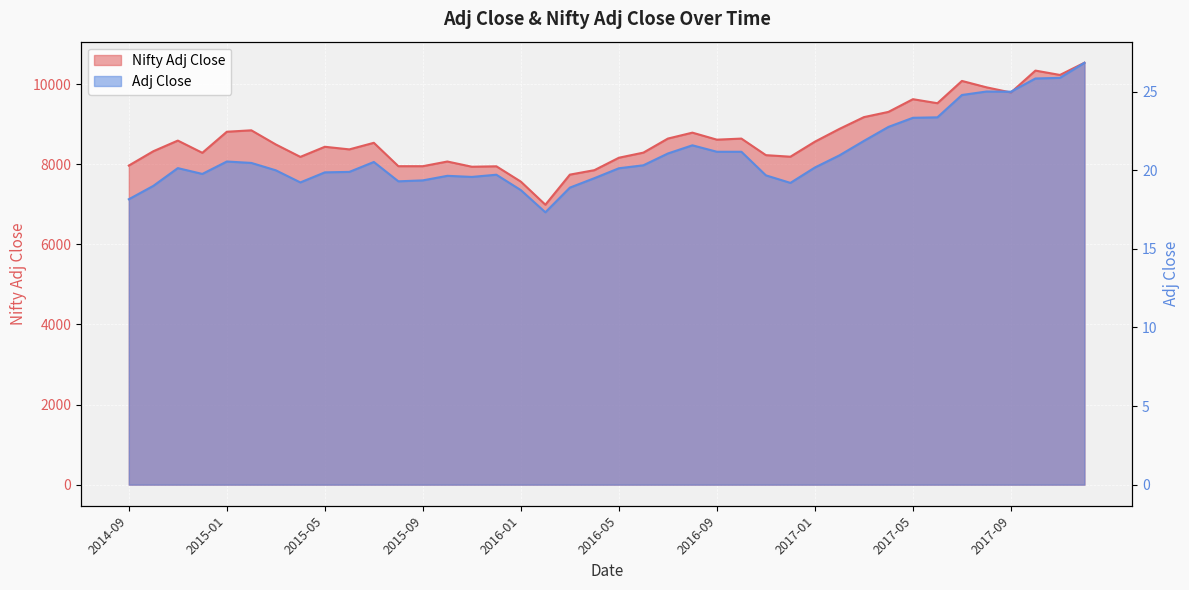

List the labels in order of Adj Close value, smallest first.

2016-02, 2014-09, 2016-01, 2016-03, 2014-10, 2016-12, 2015-04, 2015-08, 2015-09, 2016-04, 2015-11, 2015-10, 2016-11, 2015-12, 2014-12, 2015-05, 2015-06, 2015-03, 2016-05, 2014-11, 2017-01, 2016-06, 2015-02, 2015-07, 2015-01, 2017-02, 2016-07, 2016-09, 2016-10, 2016-08, 2017-03, 2017-04, 2017-05, 2017-06, 2017-07, 2017-09, 2017-08, 2017-10, 2017-11, 2017-12